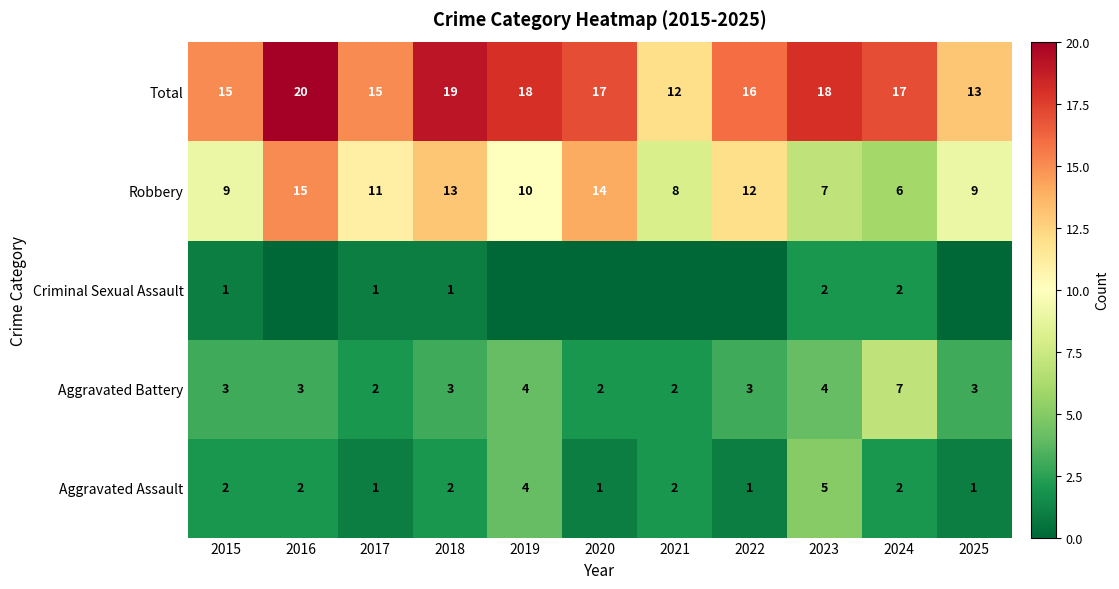

Count the Aggravated Assault values in the range 1 to 2.

9